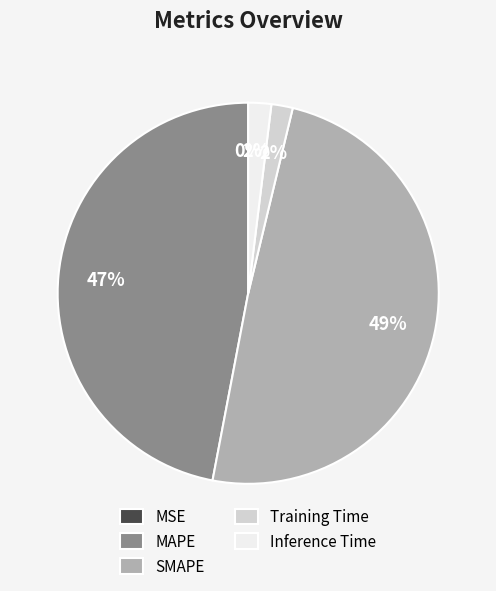

Is there any slice that represents more than half of the pie?

No